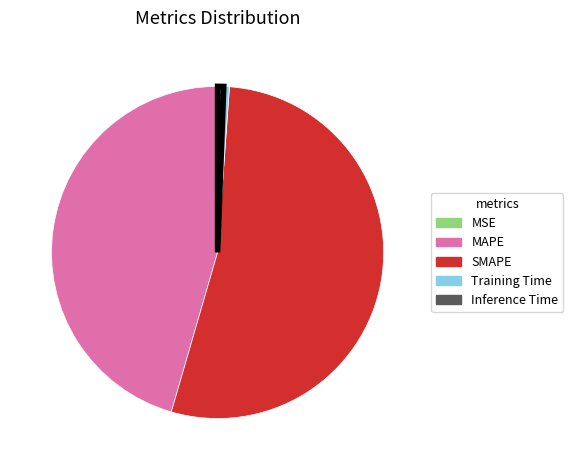

Do MAPE and Training Time together represent more than half of the pie?

No